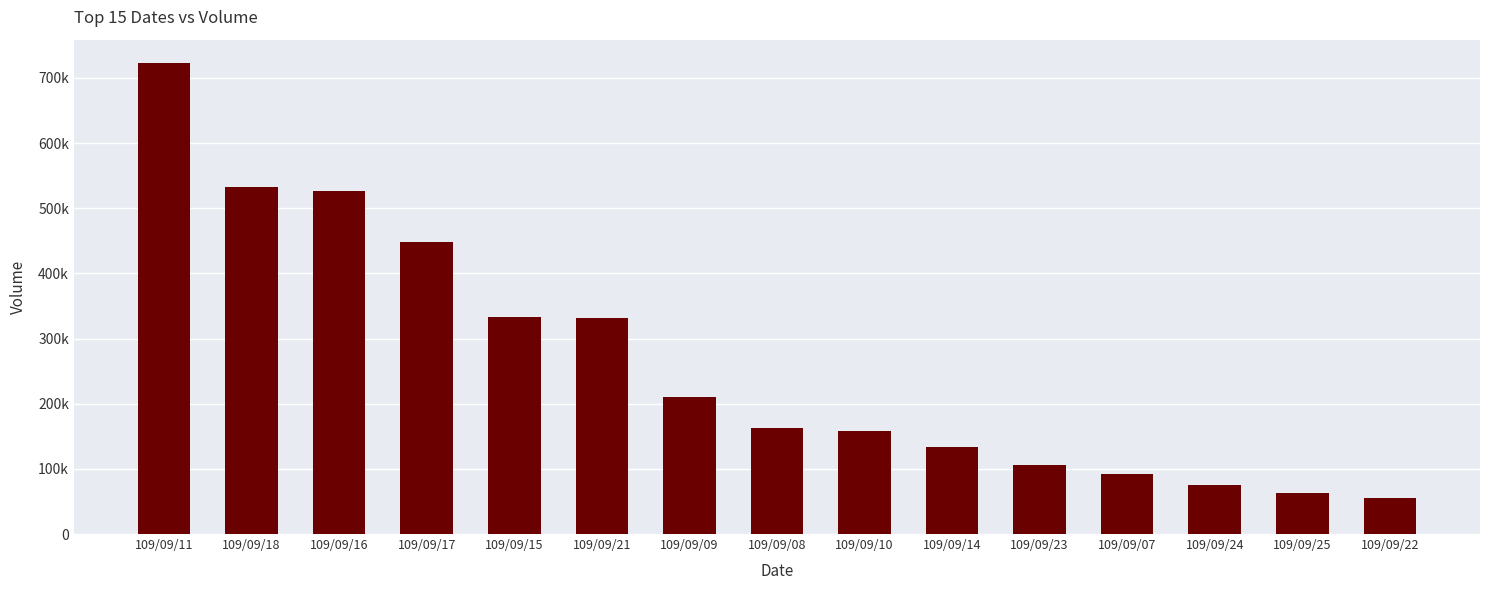

Which category has the lowest value across all series?

109/09/22